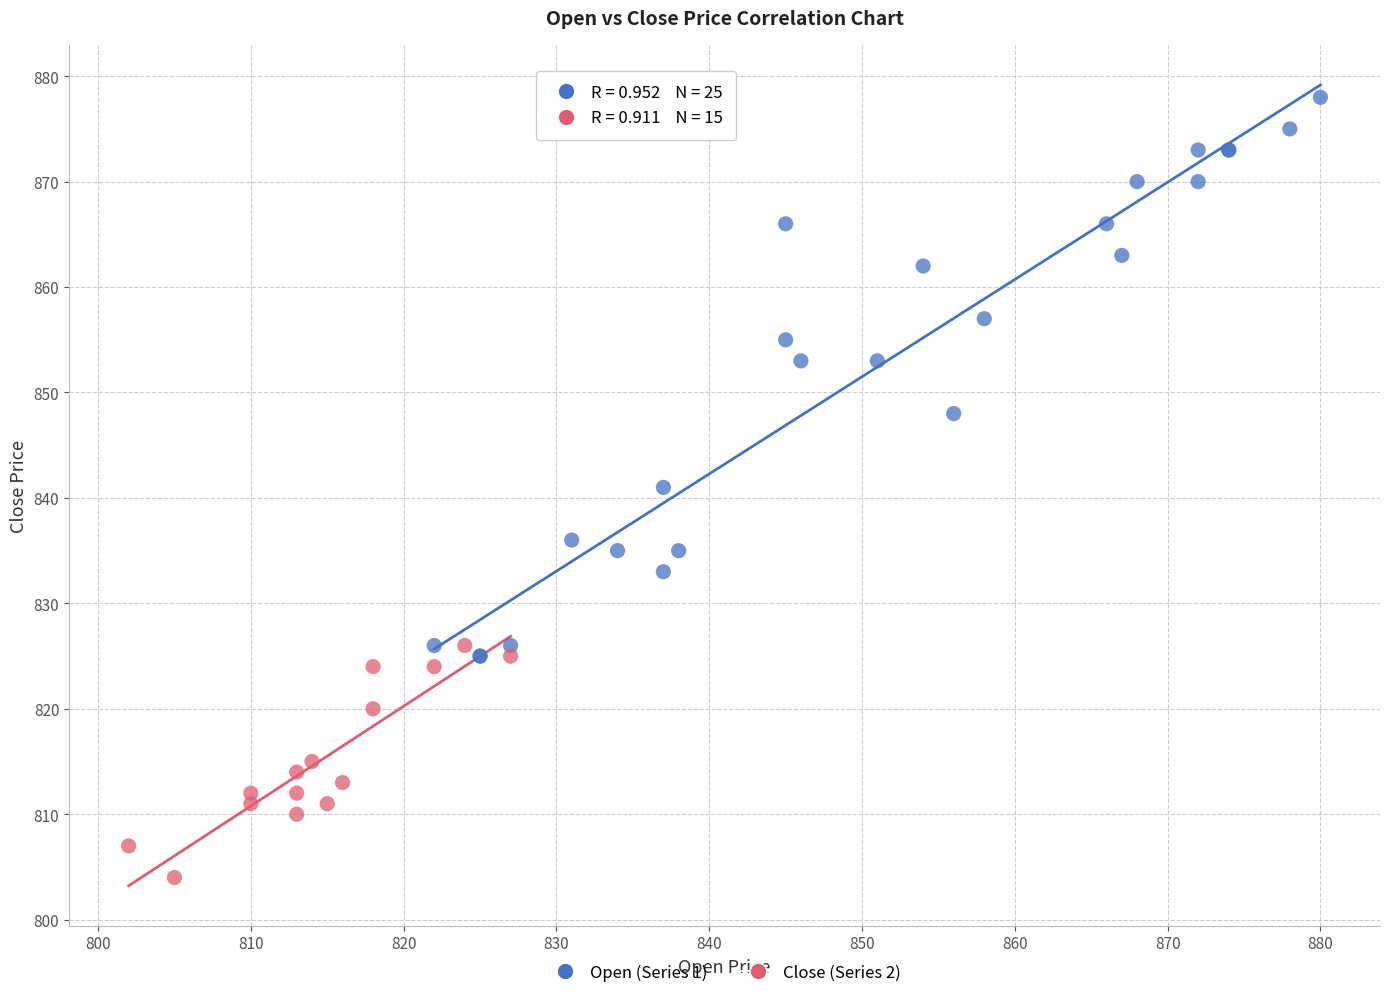

Which series has the widest spread of Y values?

Open (Series 1)